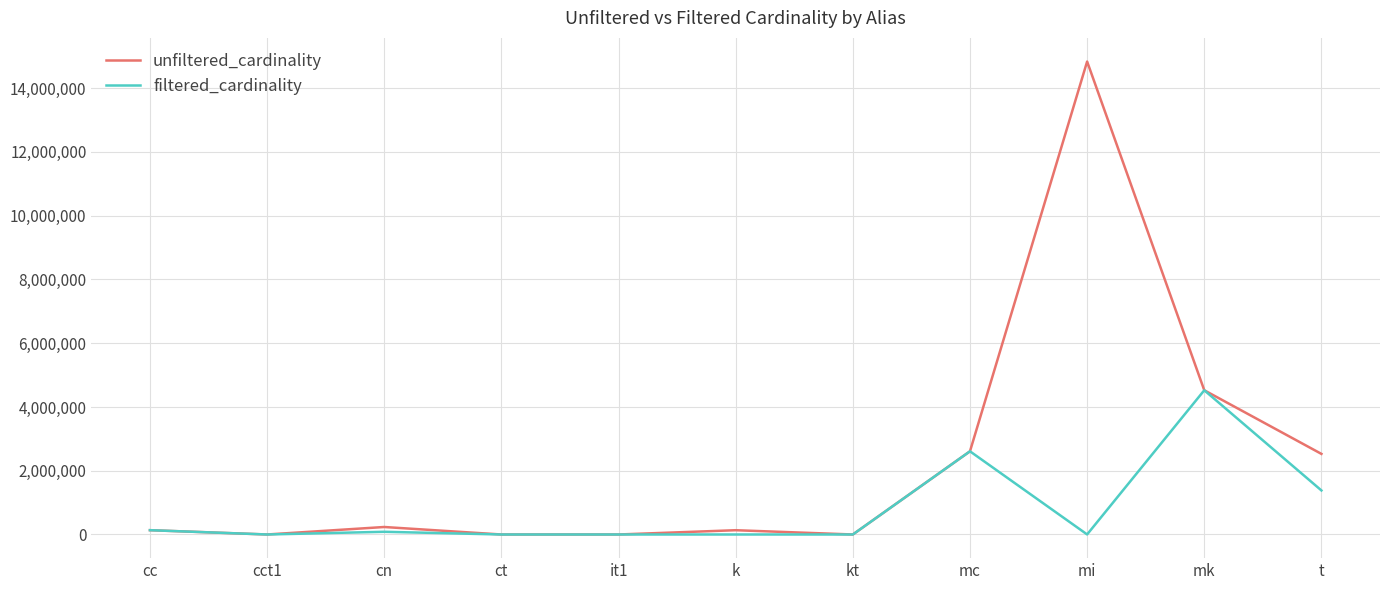

Rank the series at k from lowest to highest value.

filtered_cardinality, unfiltered_cardinality